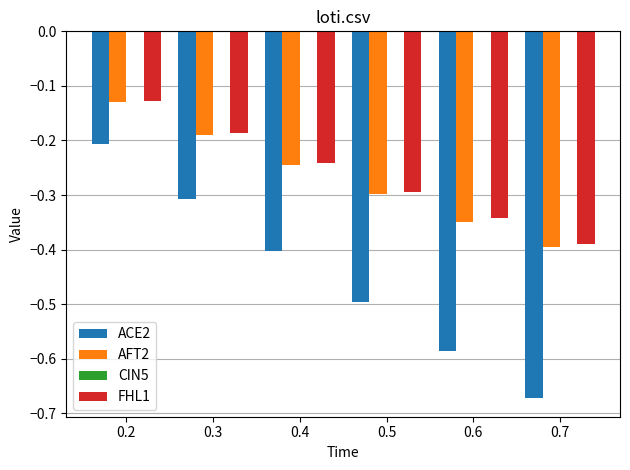

At which label is ACE2 closest to 0?

0.2